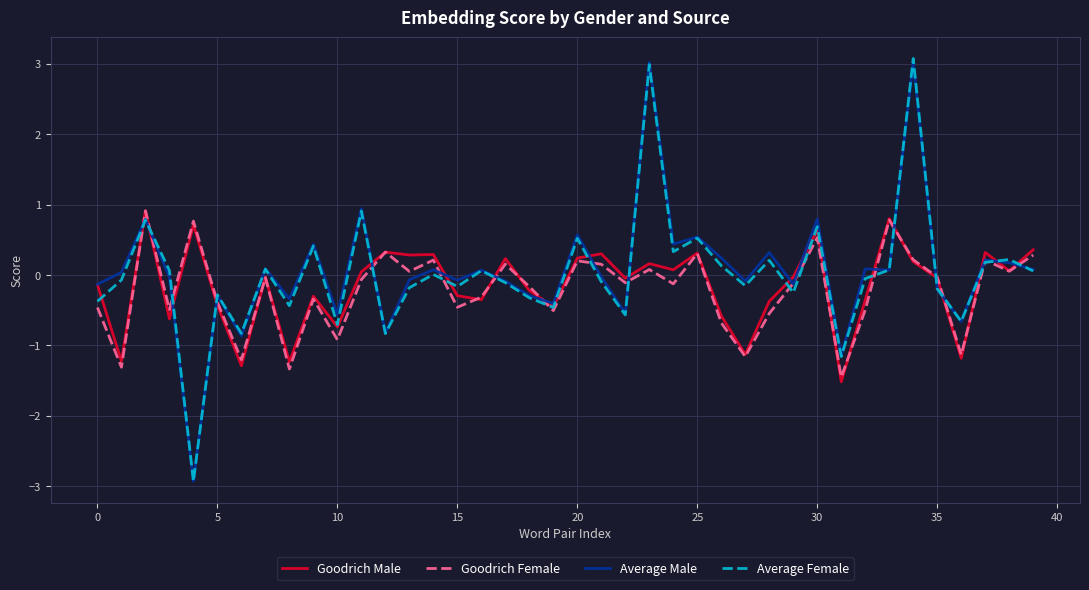

What is the minimum value for Average Male?

-2.9